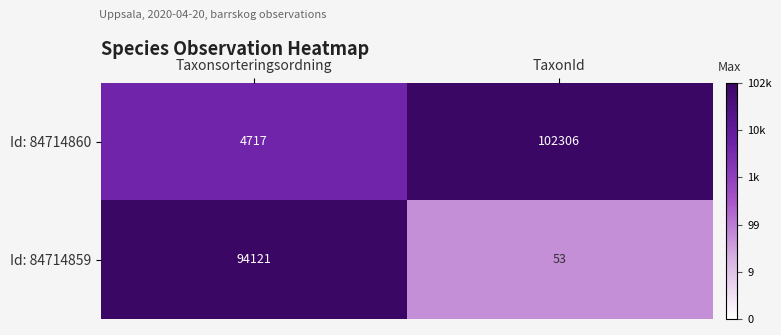

What is the sum of all Id: 84714860 values?

107023